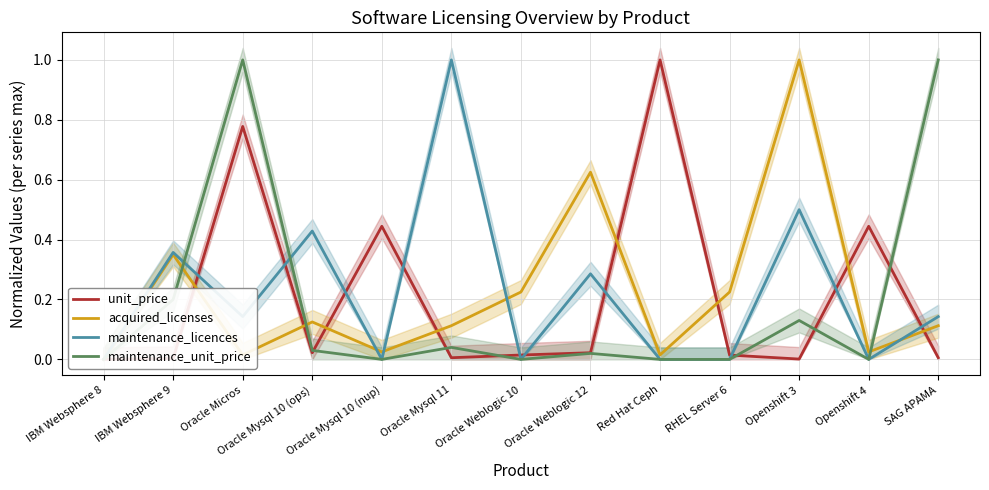

List the series in order of their peak value, highest first.

unit_price, acquired_licenses, maintenance_licences, maintenance_unit_price